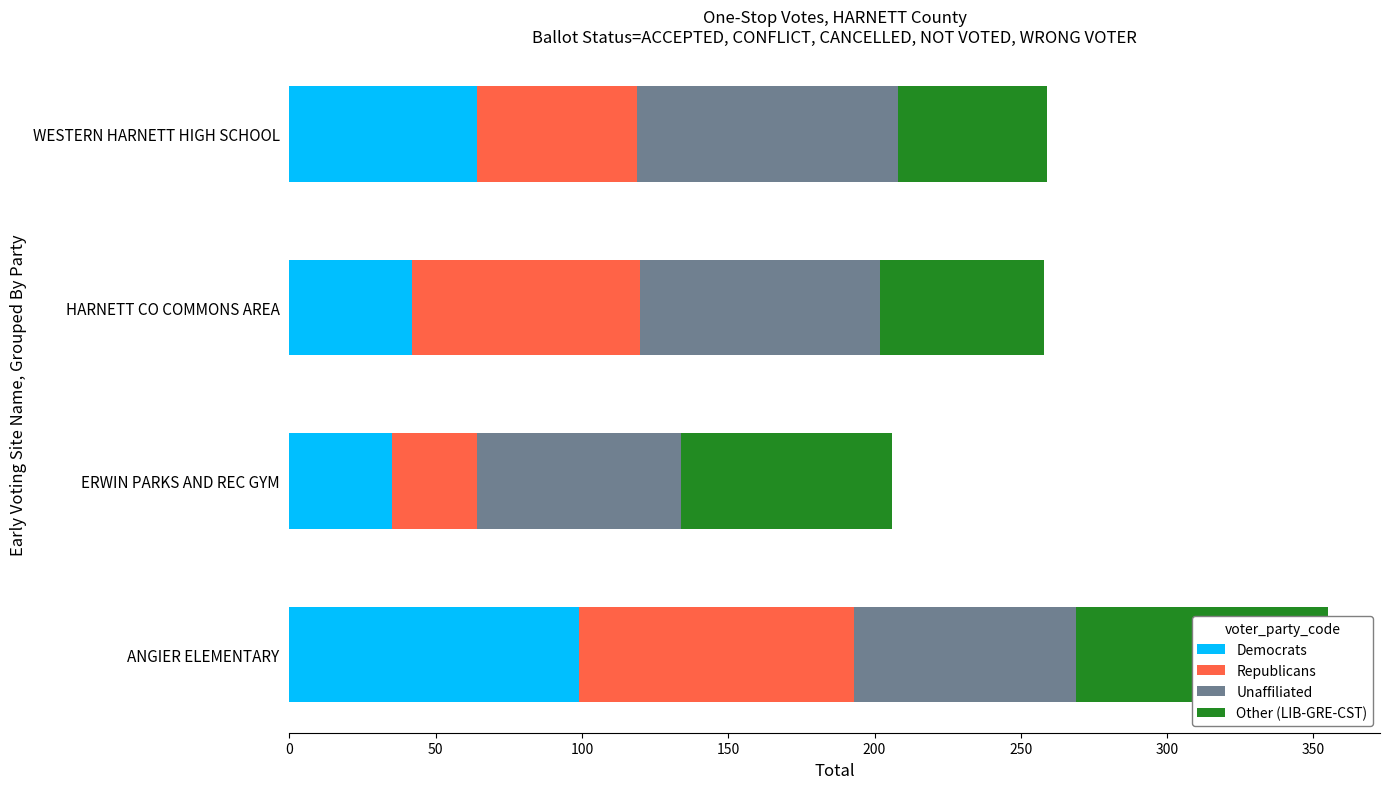

The value of Democrats at ERWIN PARKS AND REC GYM is 46. True or false?

False